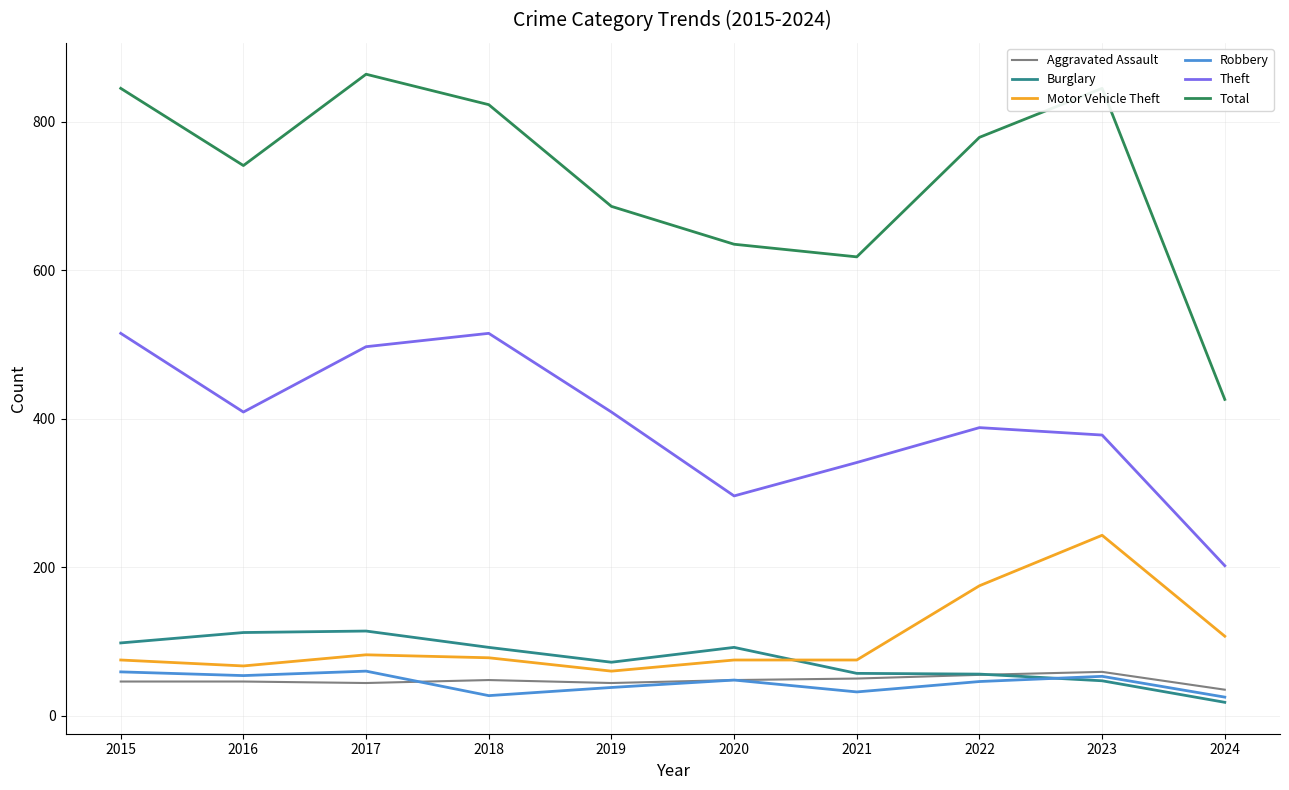

Which series ends up on top after the final intersection of Burglary and Aggravated Assault?

Aggravated Assault